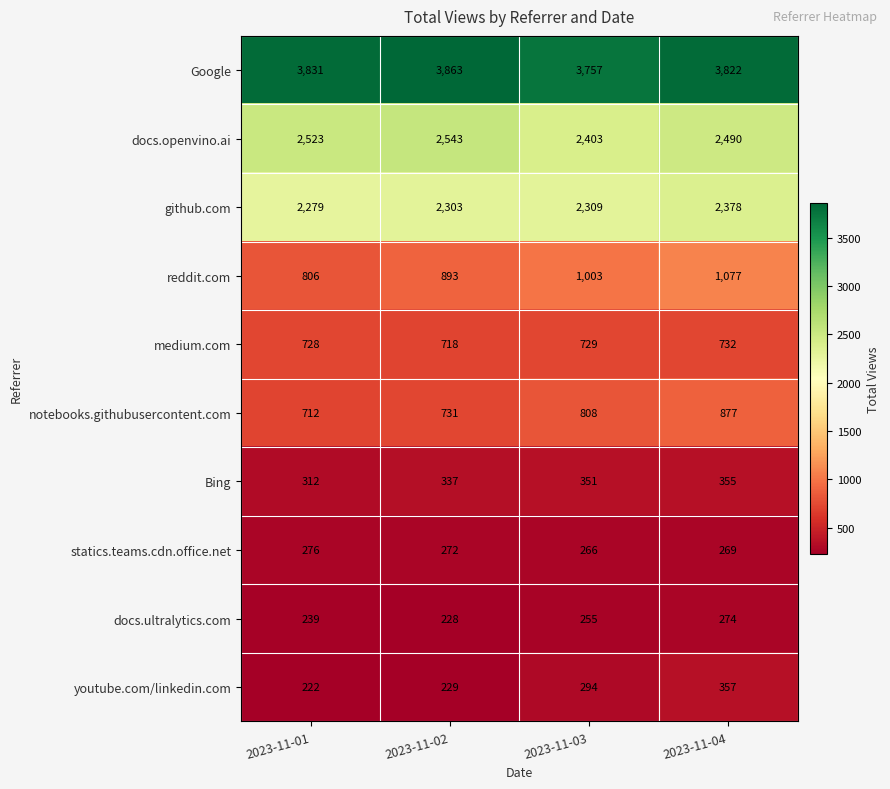

Which series has the largest total across all categories?

Google